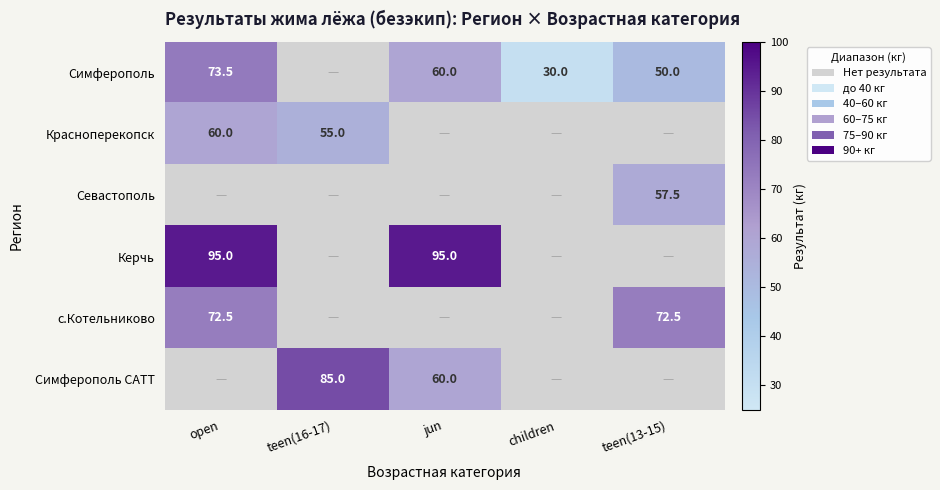

True or false: Симферополь has a value of 60.0 at jun.

True